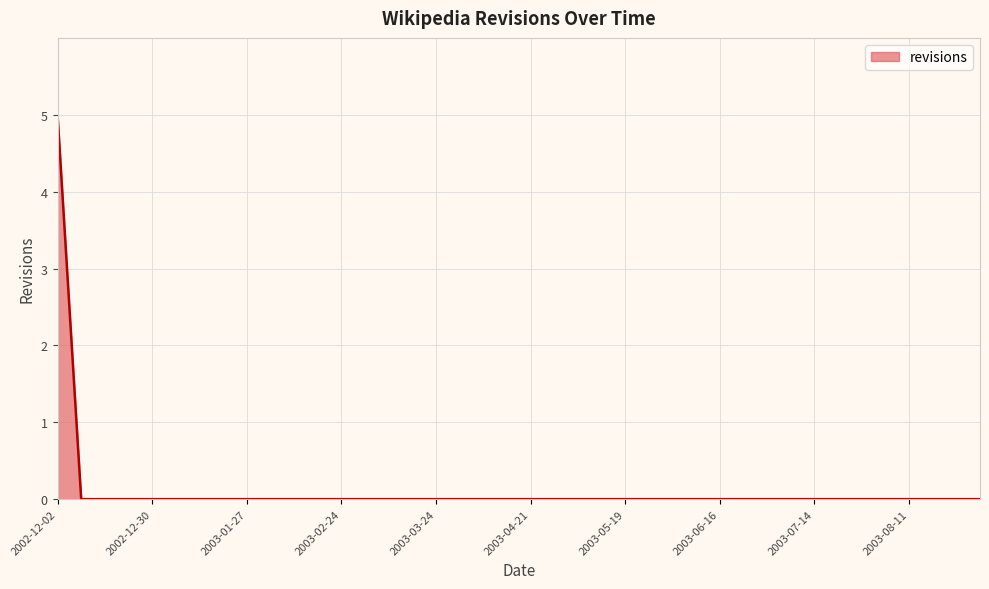

What is the maximum value shown in the chart?

5